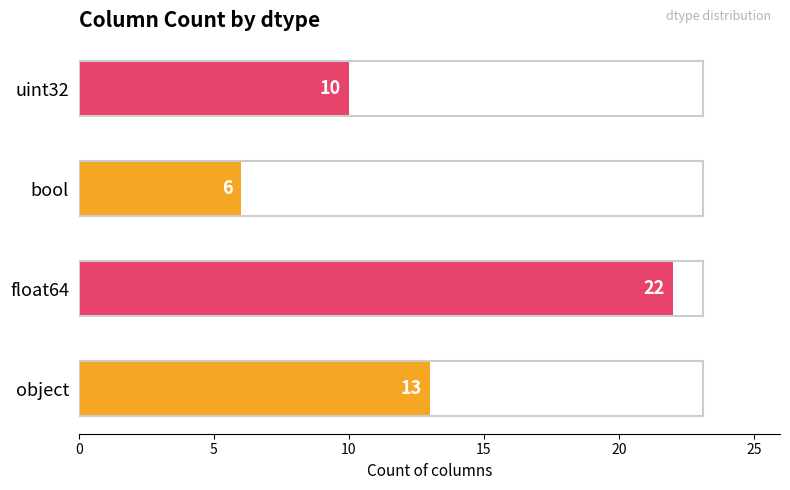

Is it true that the value at object is 19?

False